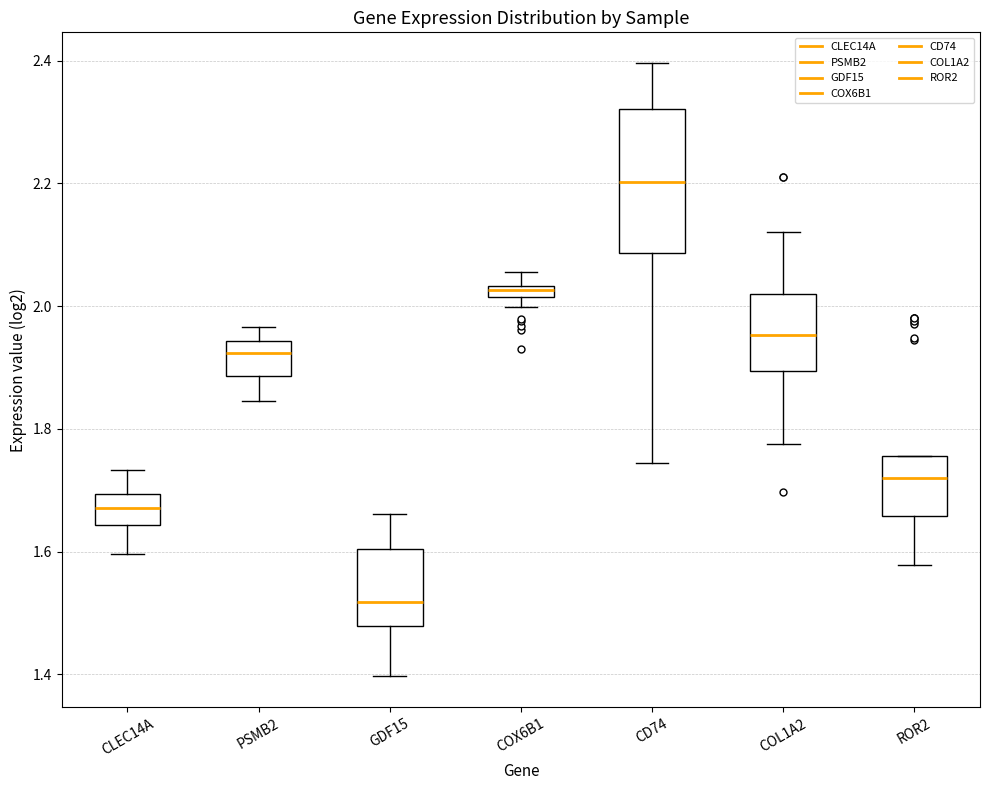

Which box has the highest median line?

CD74